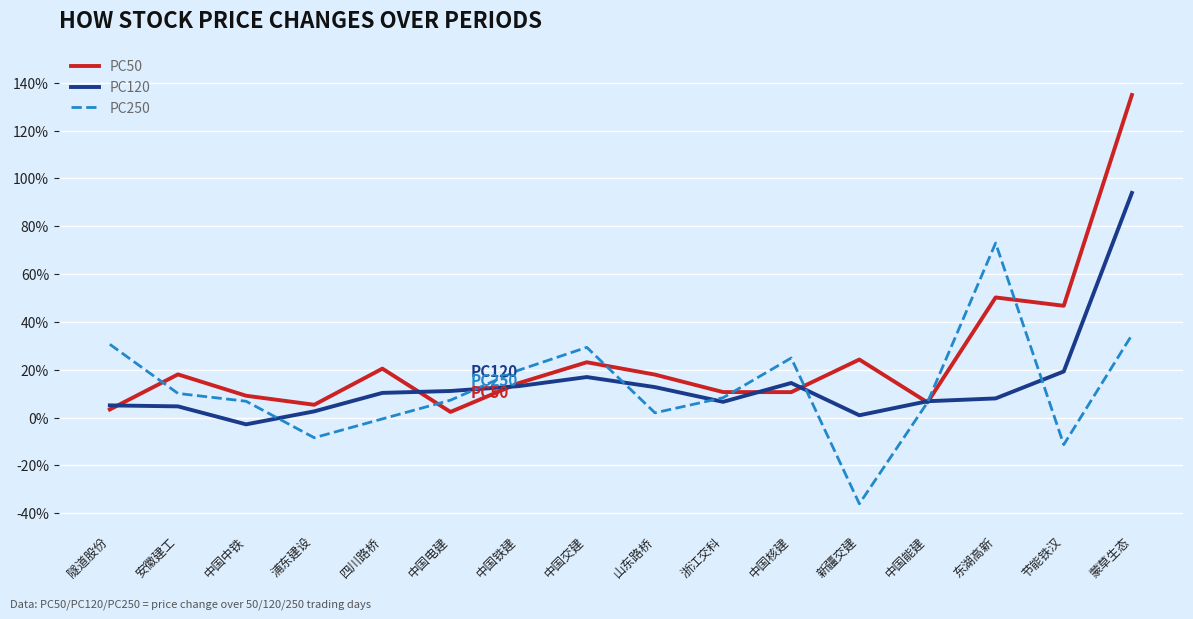

The PC250 series shows 0.1 at 中国电建. True or false?

True